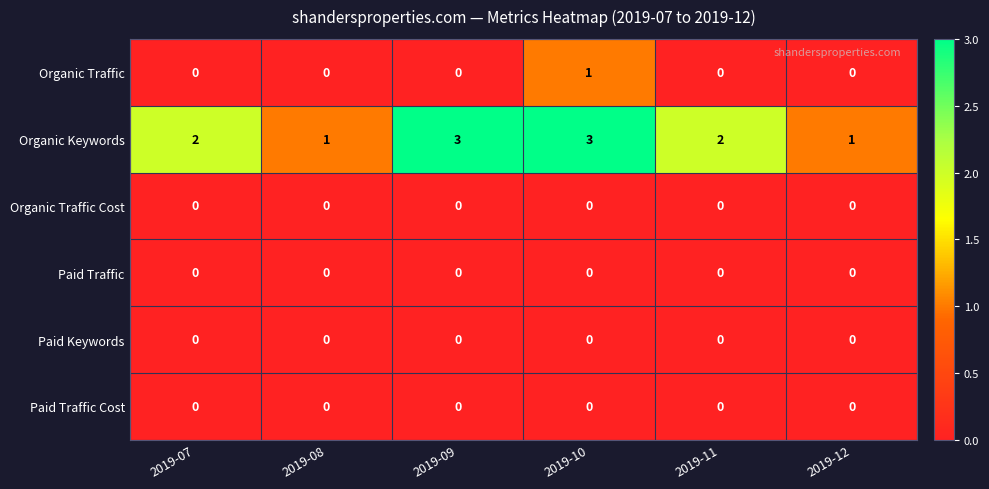

What is the greatest value displayed?

3